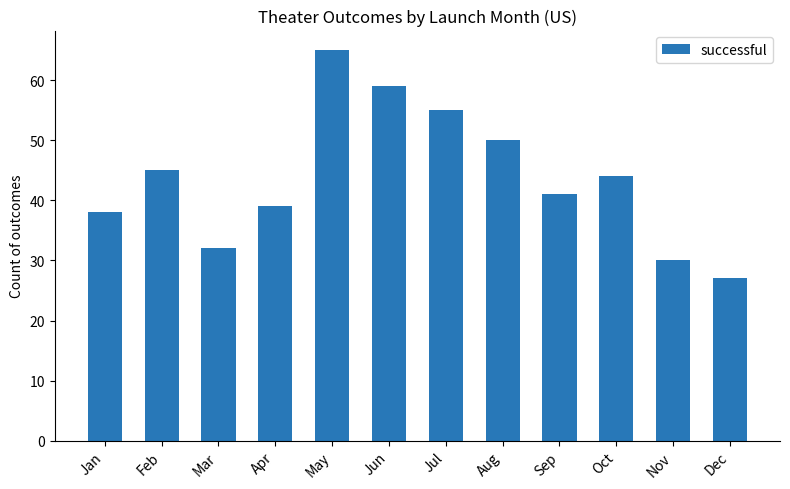

What is the sum of the values at Nov and Feb?

75